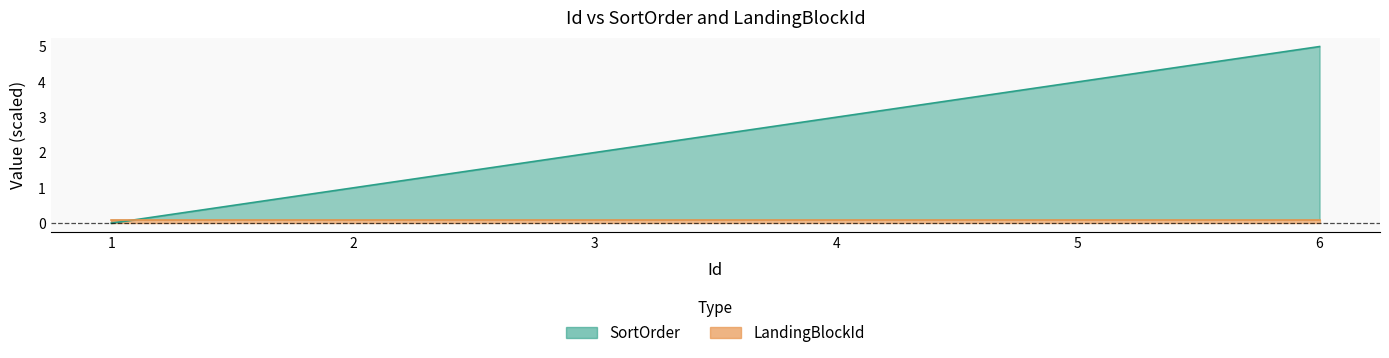

List the labels in order of value, smallest first.

1, 2, 3, 4, 5, 6